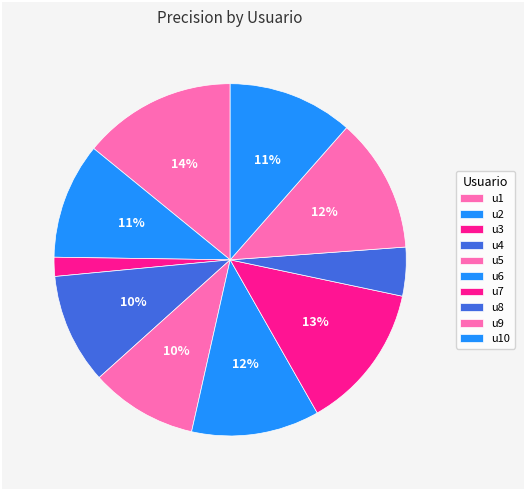

Does u5 represent more than half of the total?

No